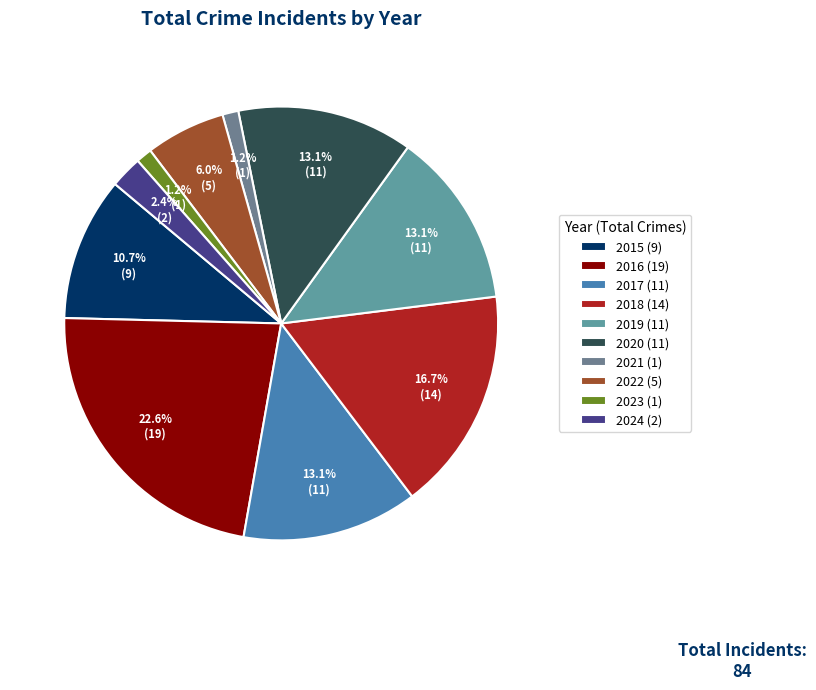

Combined, what portion of the pie is 2018 and 2015?

27.4%